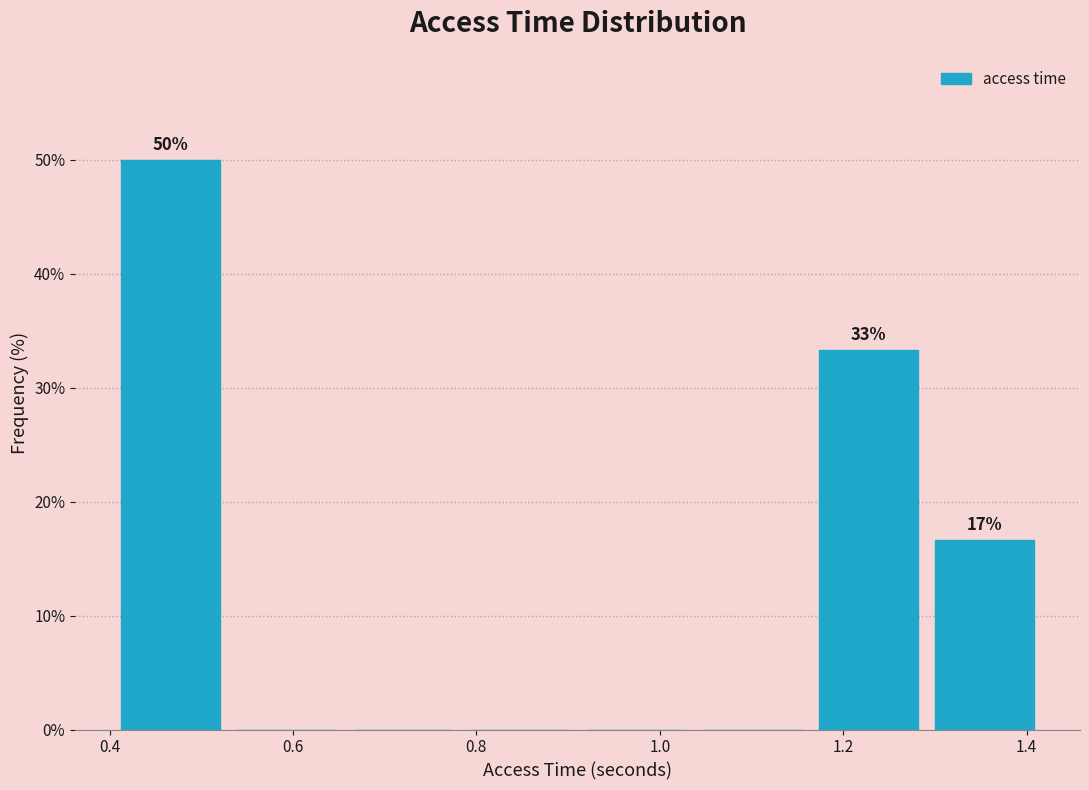

Over which range of the x-axis is the bar tallest?

0.40 to 0.52